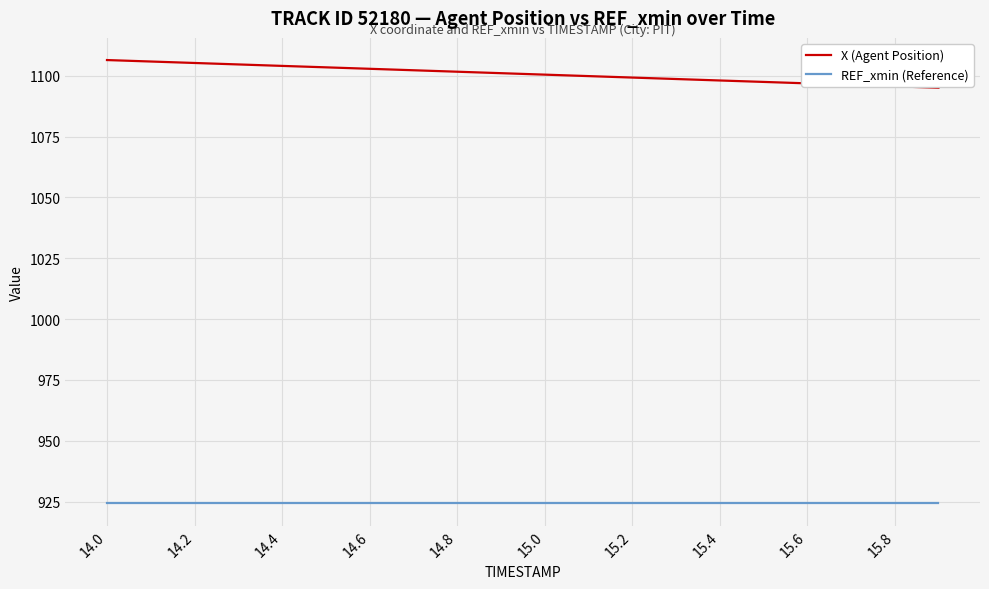

What is the maximum value for X (Agent Position)?

1106.4